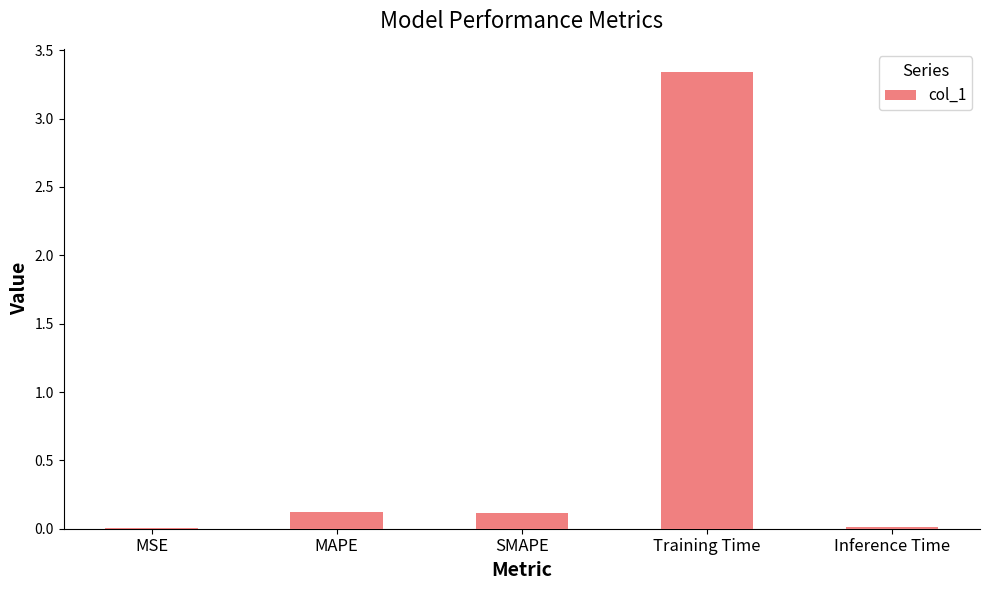

Between Training Time and Inference Time, which is larger?

Training Time